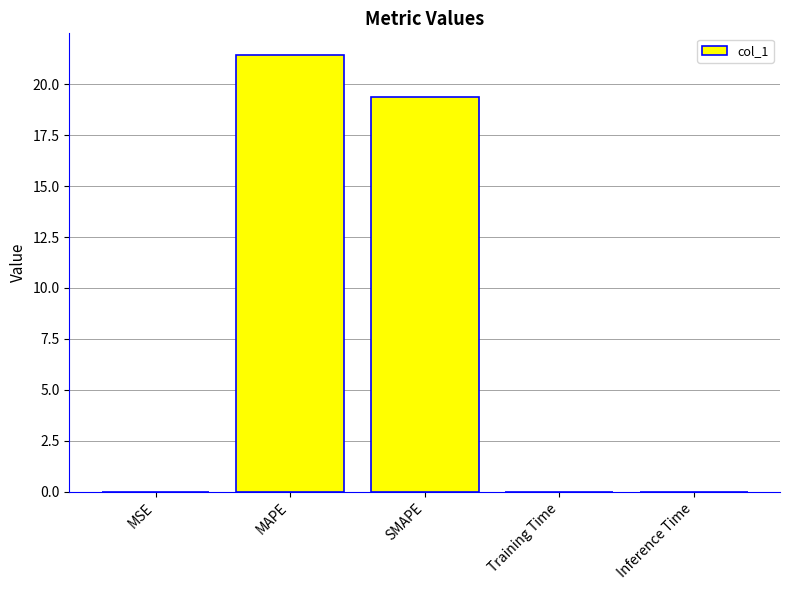

Which has a higher value, Inference Time or SMAPE?

SMAPE